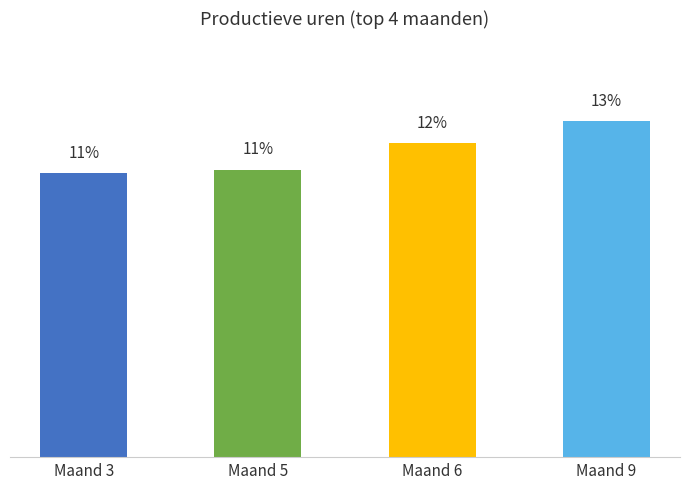

Are the bars horizontal?

No